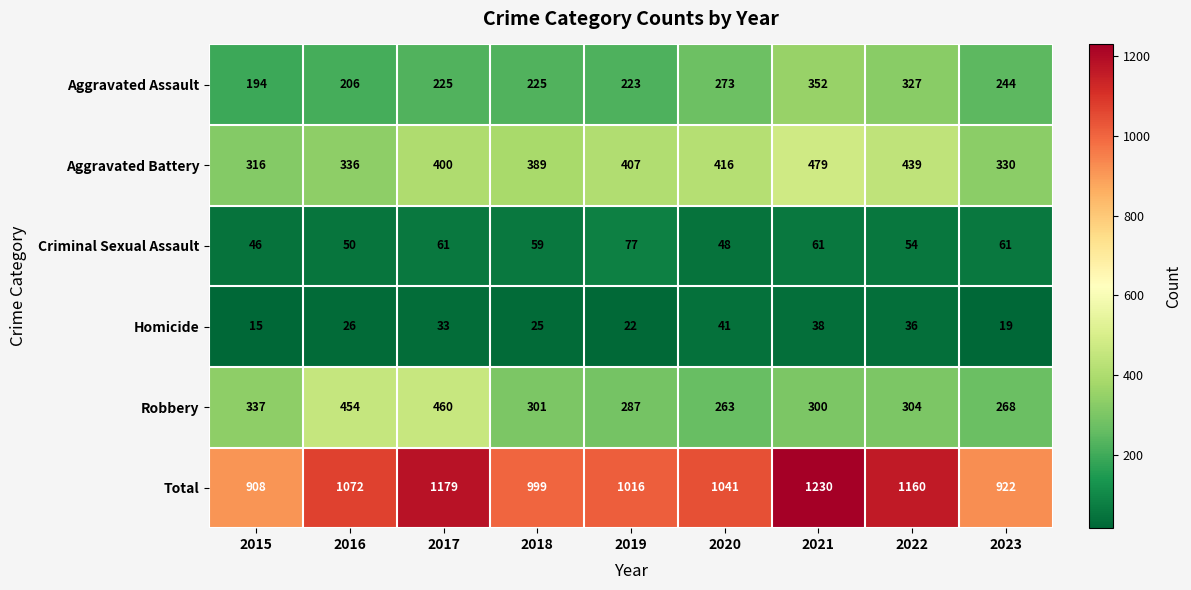

How many values in the Aggravated Assault series are below 225?

3